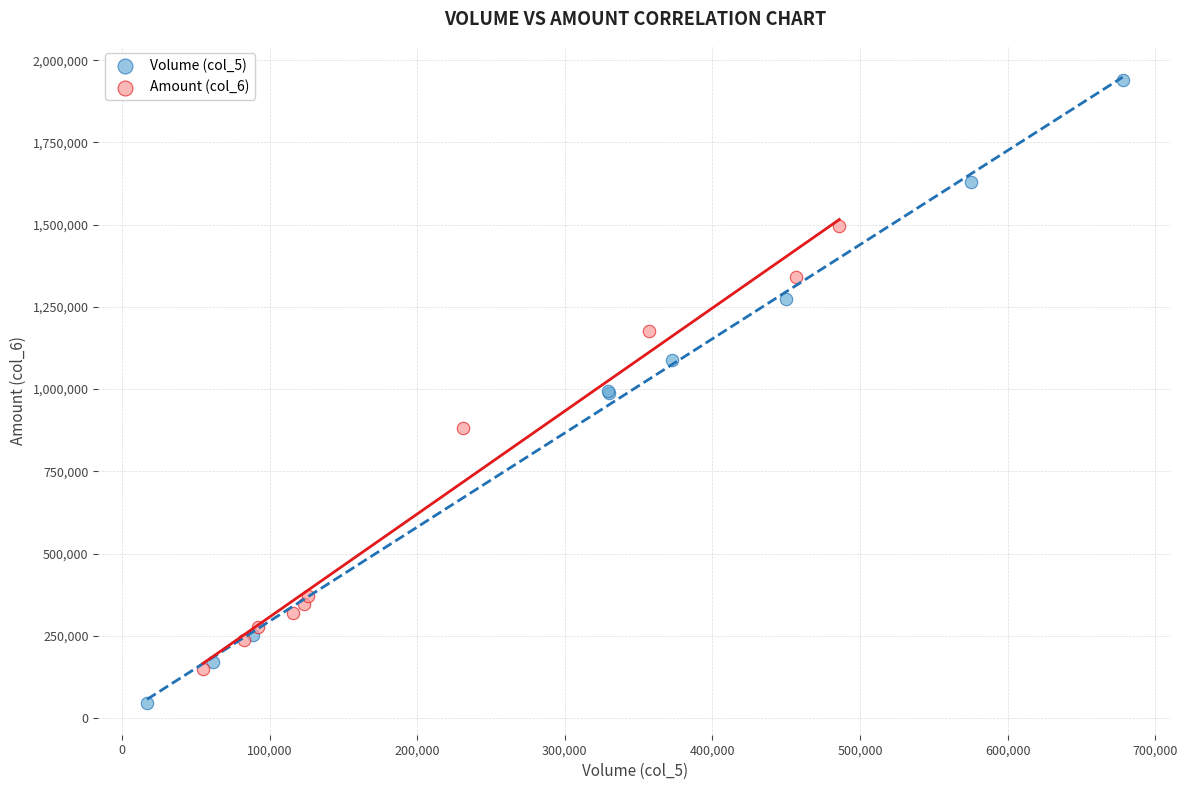

Which series has the largest Y range (max minus min)?

Volume (col_5)